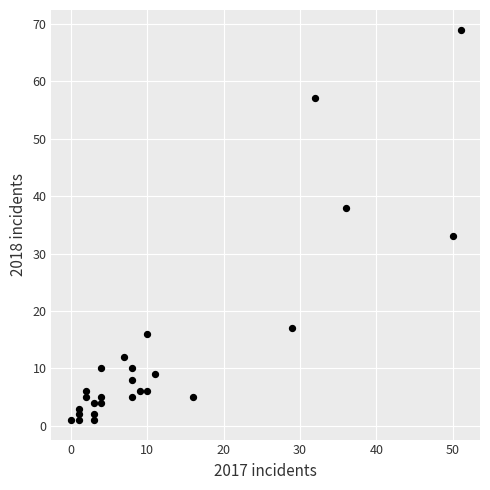

What Y value in the scatter plot is closest to 35?

33